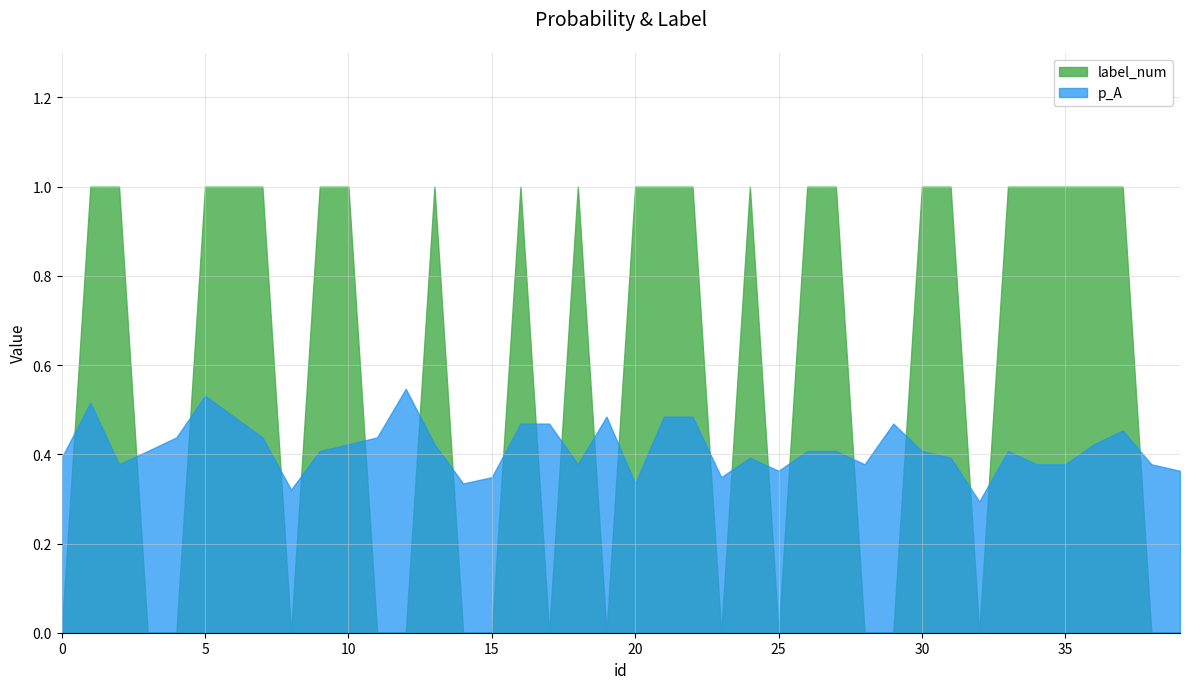

Reading left to right, list all the values displayed in this chart.

p_A: 0.4	0.5	0.4	0.4	0.4	0.5	0.5	0.4	0.3	0.4	0.4	0.4	0.5	0.4	0.3	0.3	0.5	0.5	0.4	0.5	0.3	0.5	0.5	0.3	0.4	0.4	0.4	0.4	0.4	0.5	0.4	0.4	0.3	0.4	0.4	0.4	0.4	0.5	0.4	0.4
label_num: 0.0	1.0	1.0	0.0	0.0	1.0	1.0	1.0	0.0	1.0	1.0	0.0	0.0	1.0	0.0	0.0	1.0	0.0	1.0	0.0	1.0	1.0	1.0	0.0	1.0	0.0	1.0	1.0	0.0	0.0	1.0	1.0	0.0	1.0	1.0	1.0	1.0	1.0	0.0	0.0